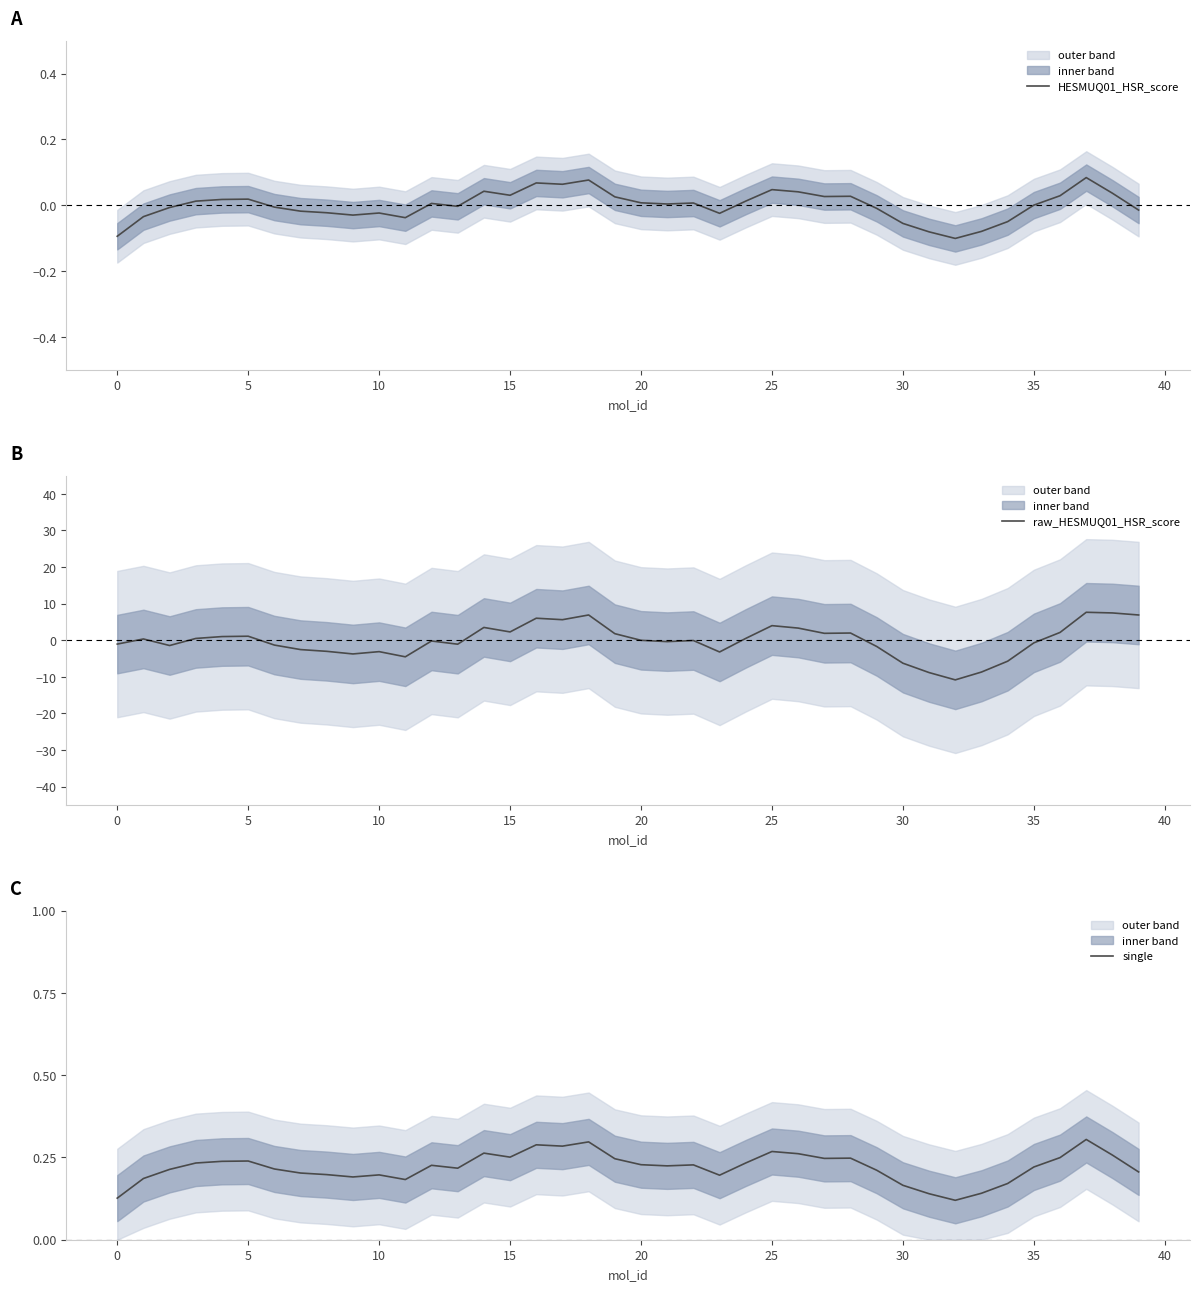

Is it true that raw_HESMUQ01_HSR_score equals 4.0 at 25?

True